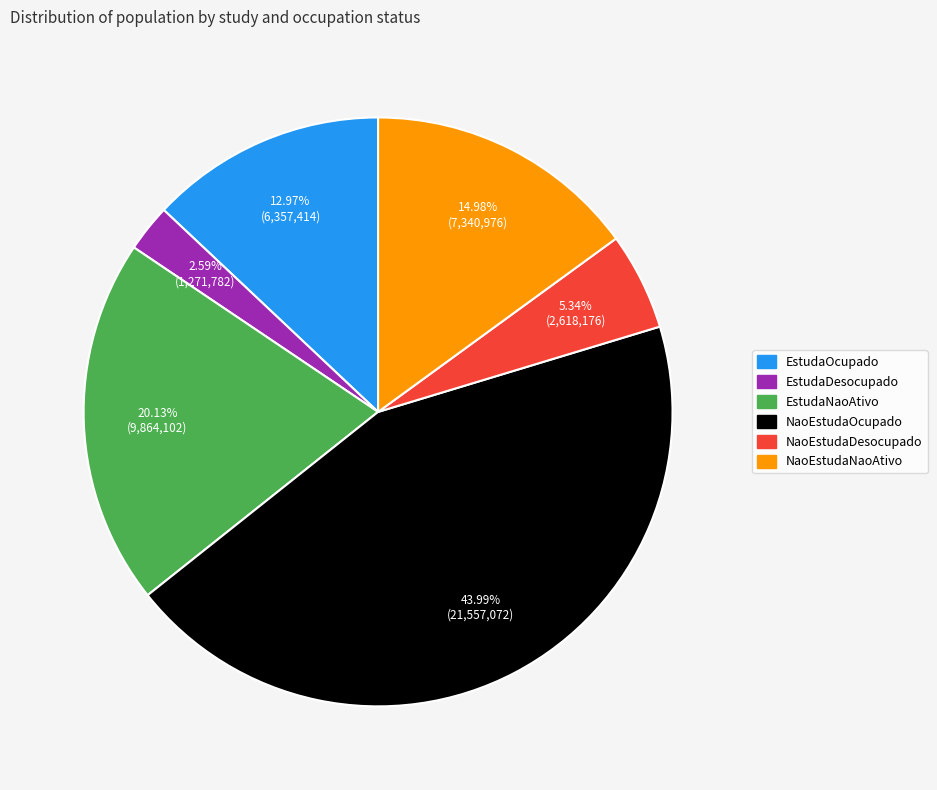

How many segments does this pie chart have?

6